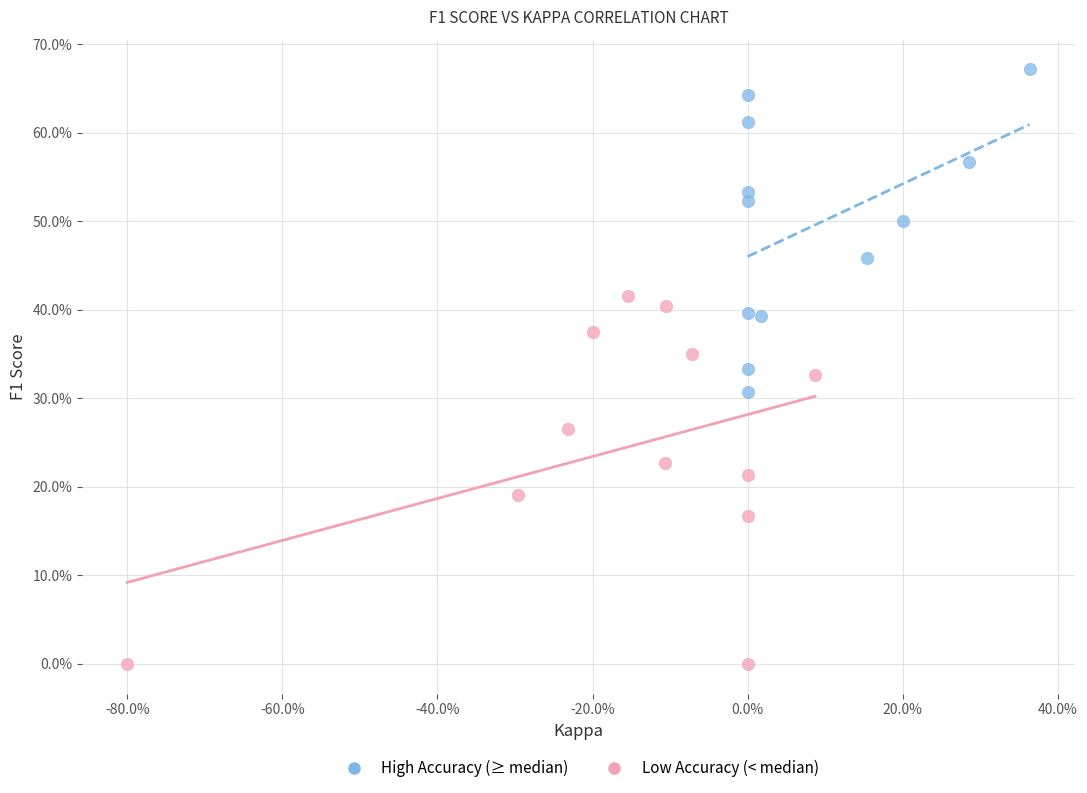

Which series reaches the maximum Y coordinate?

High Accuracy (≥ median)